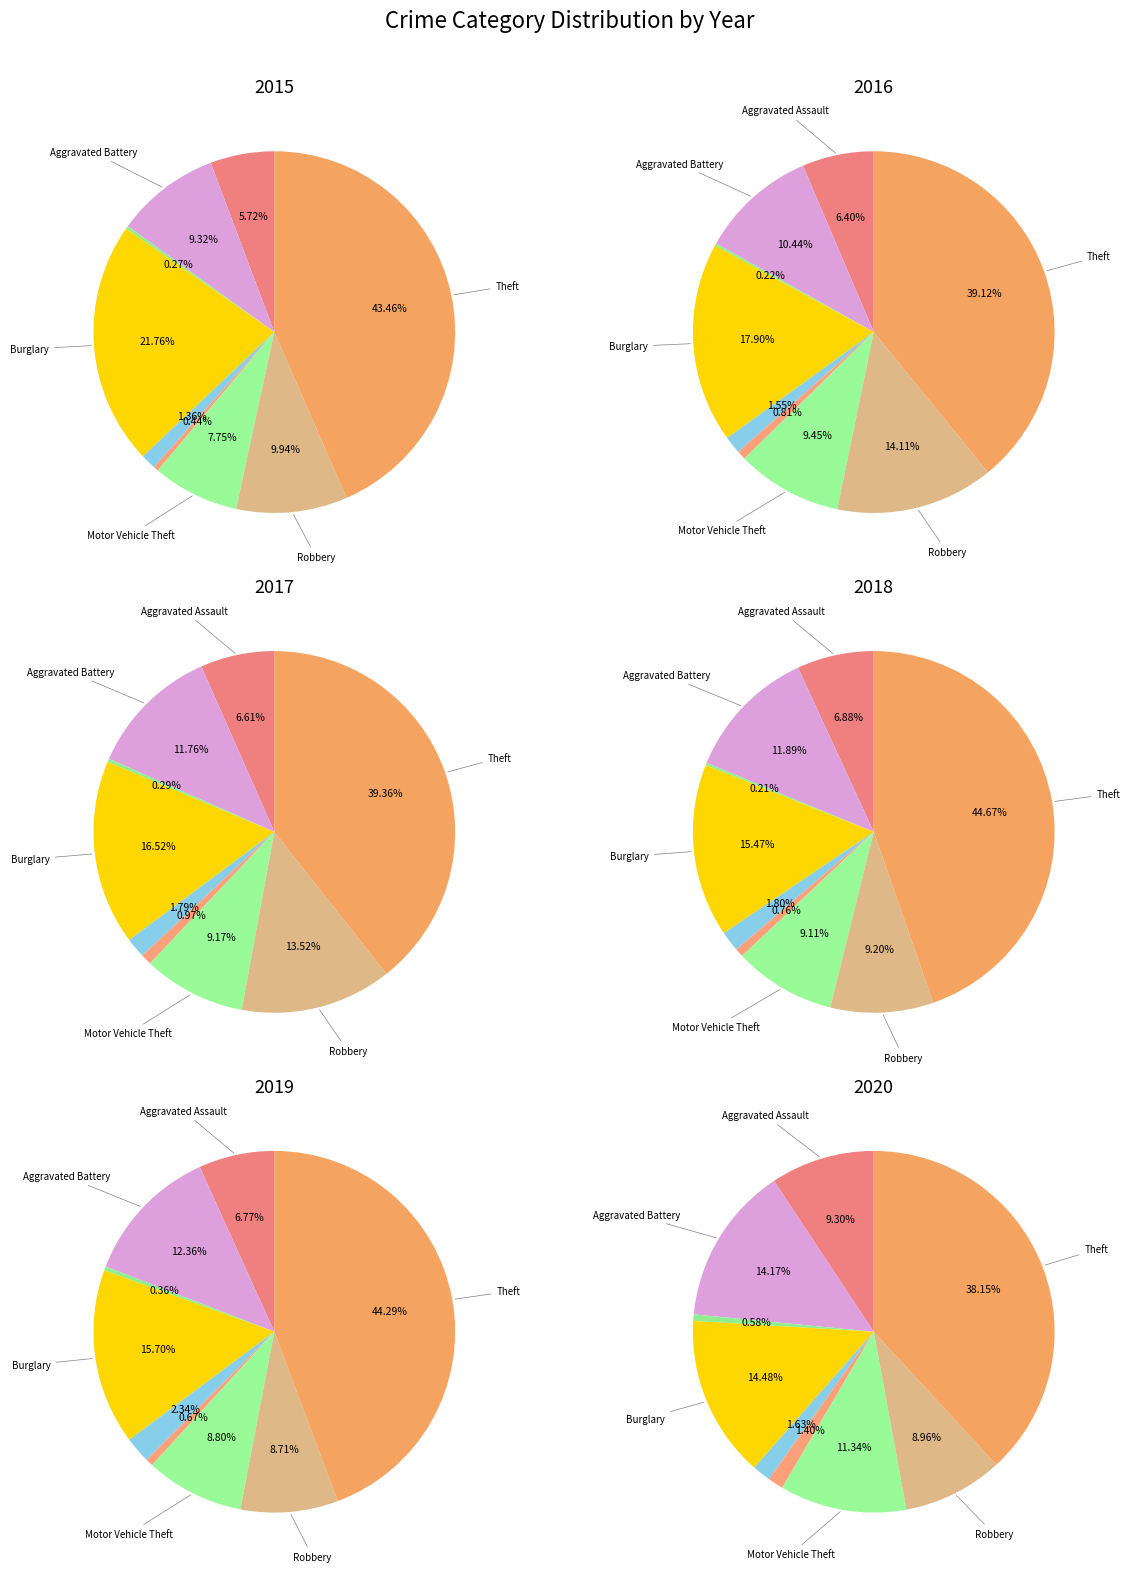

The Aggravated Assault slice represents 7% of the pie. True or false?

True